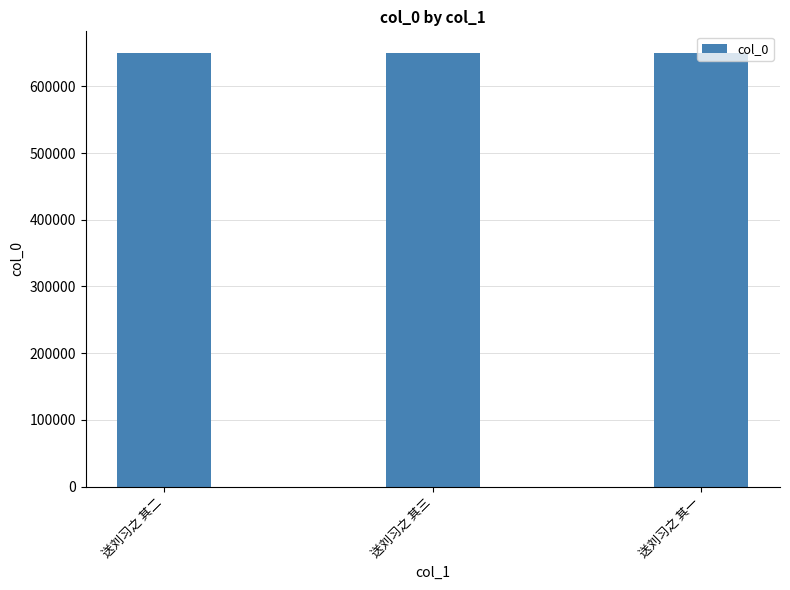

What is the sum of the values at 送刘习之 其一 and 送刘习之 其三?

1299986